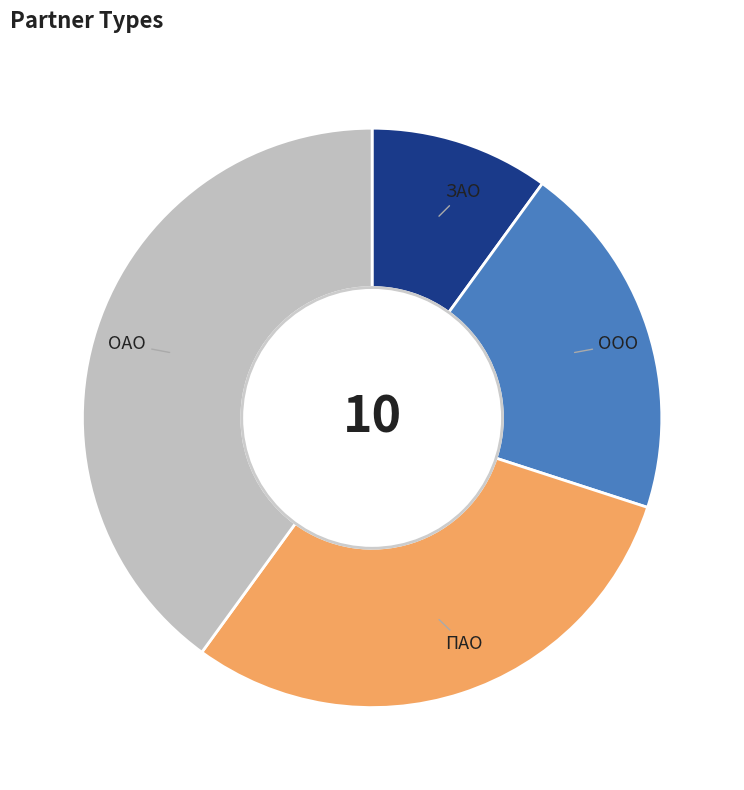

Is there a majority slice in this chart?

No